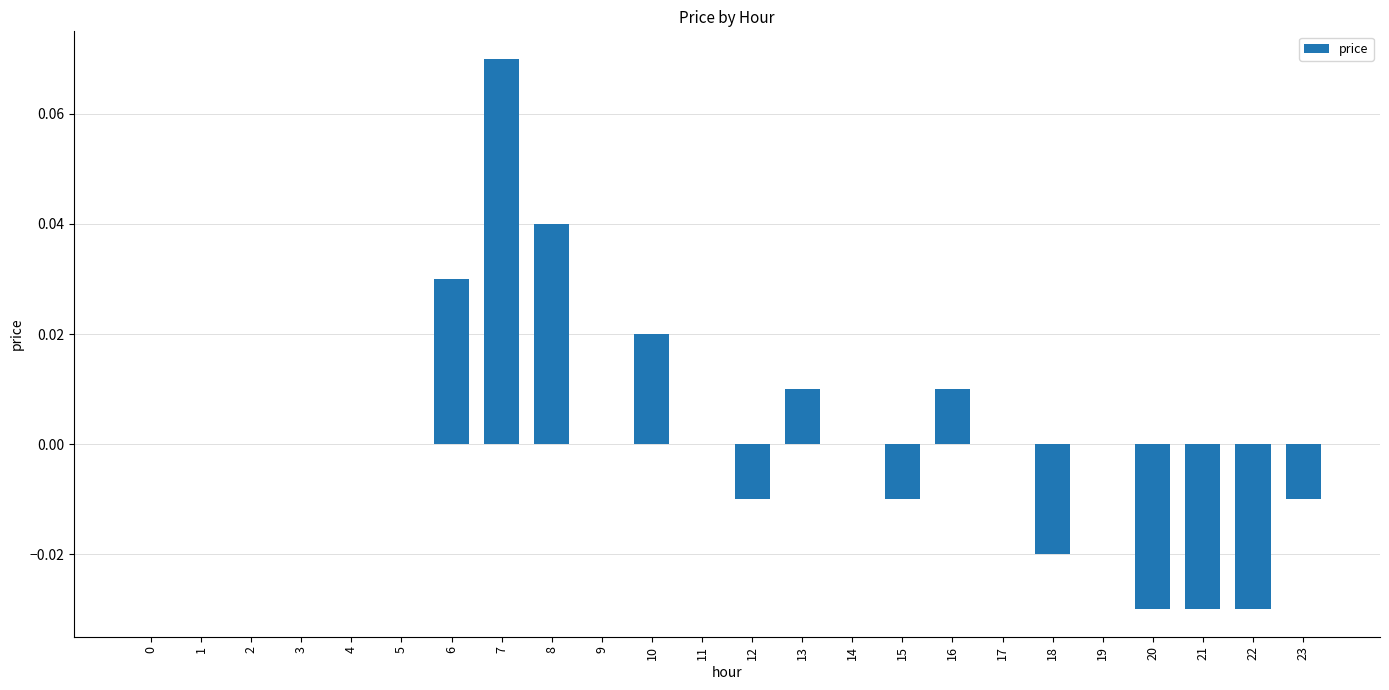

Which has a higher value, 6 or 5?

6